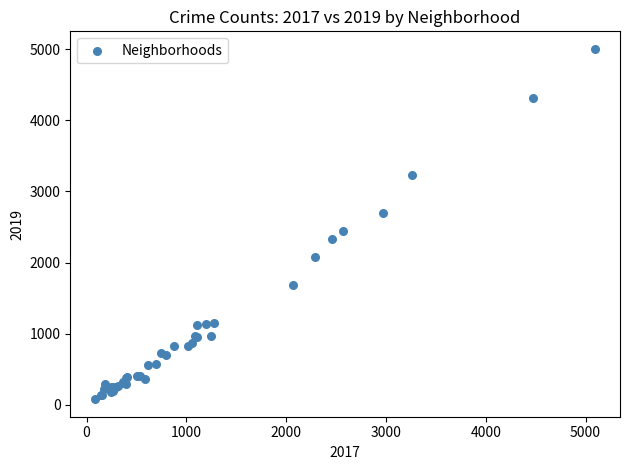

What Y value in the scatter plot is closest to 2542?

2441